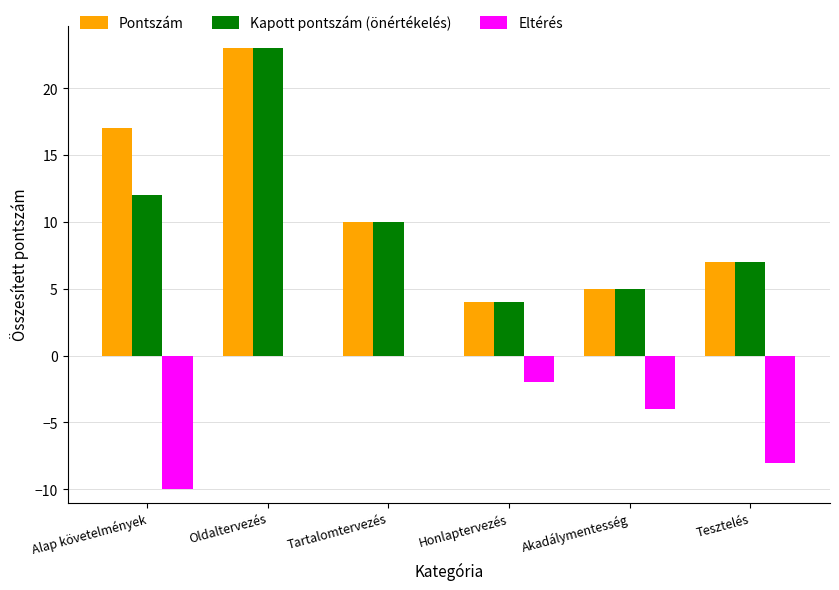

Reading left to right, transcribe all the data shown in this chart.

Pontszám: 17	23	10	4	5	7
Kapott pontszám (önértékelés): 12	23	10	4	5	7
Eltérés: -10	0	0	-2	-4	-8